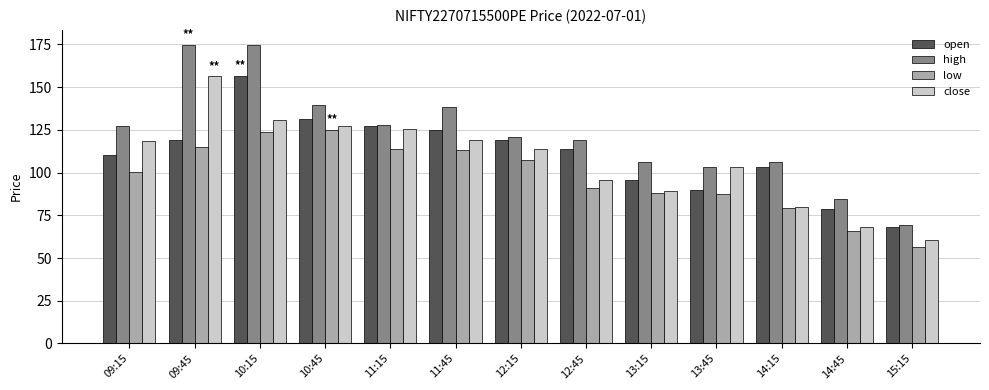

What is the difference between the close values at 09:15 and 13:45?

15.2